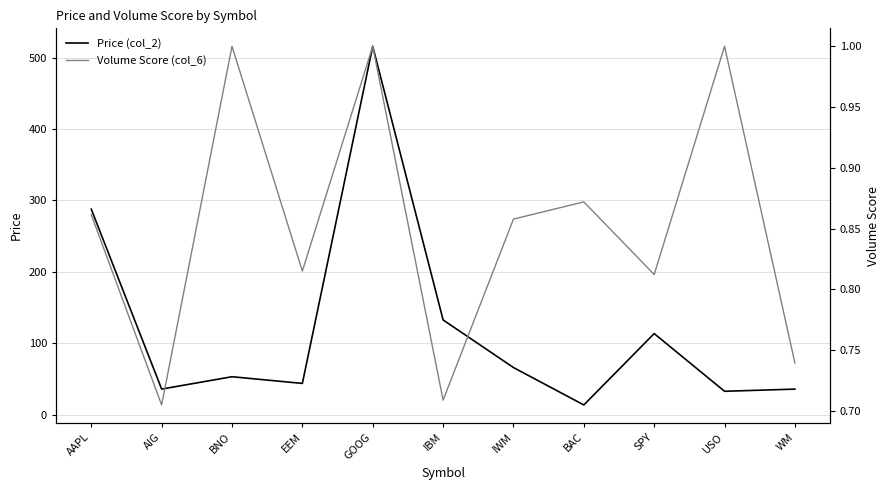

Is the value of Price (col_2) at BAC greater than the value of Volume Score (col_6) at GOOG?

Yes